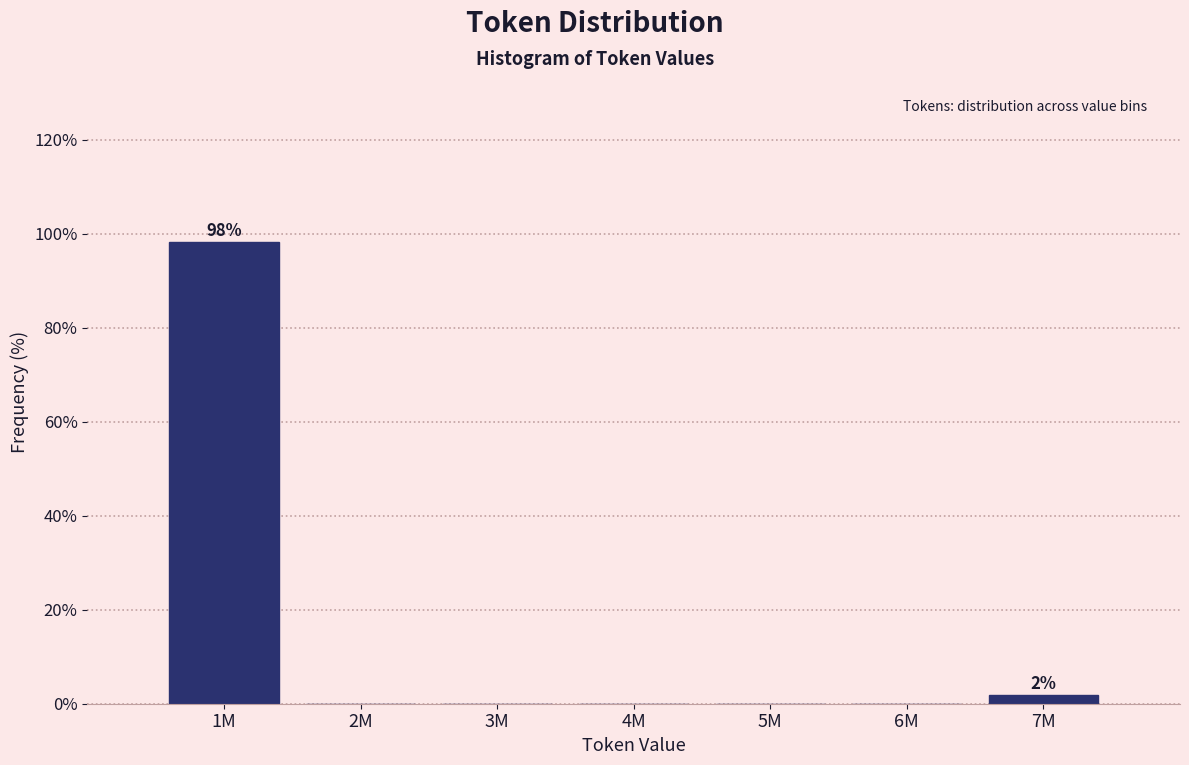

Reading left to right, list all the values displayed in this chart.

1M=98.1	2M=0.0	3M=0.0	4M=0.0	5M=0.0	6M=0.0	7M=1.9